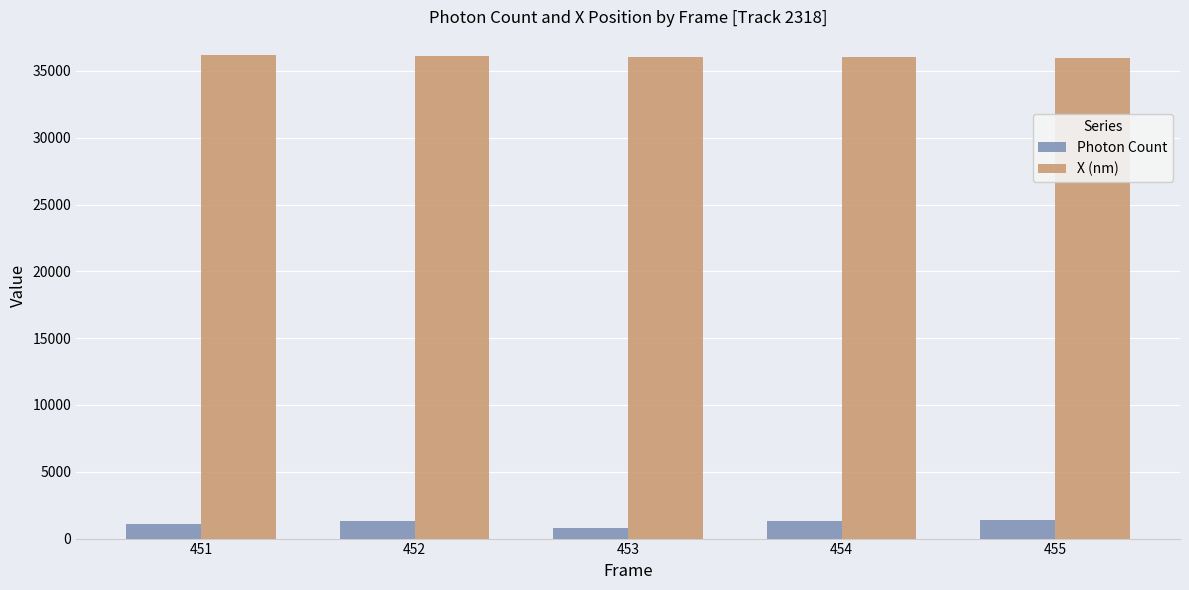

What is the highest value of the Photon Count series?

1359.2